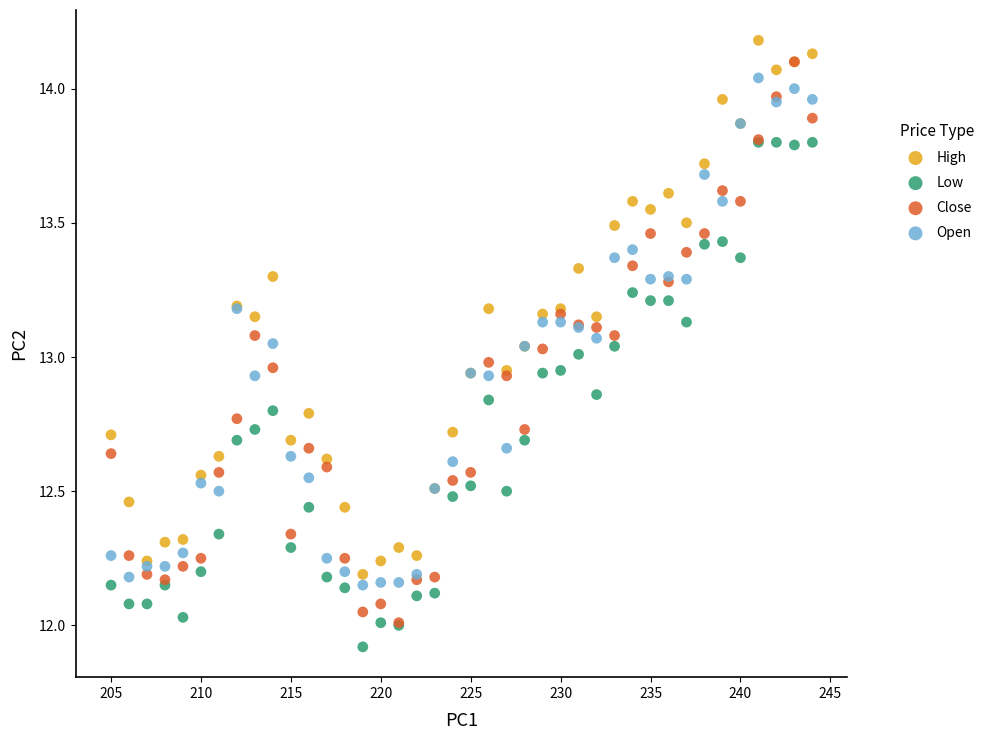

What are all the series names shown in the legend?

High, Low, Close, Open